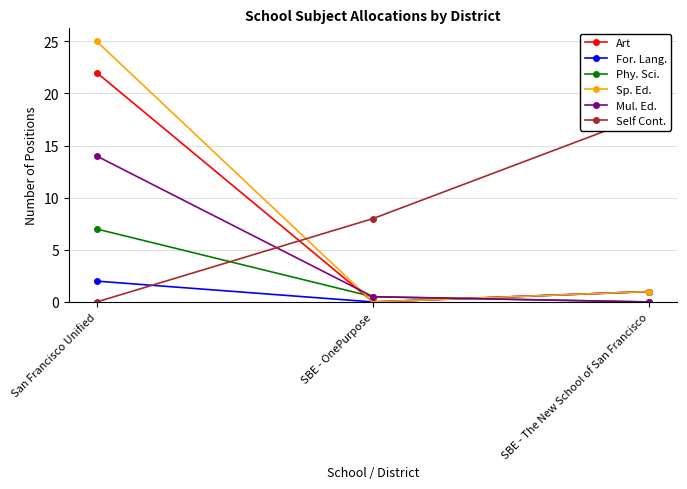

At which category is the sum across all series the highest?

San Francisco Unified